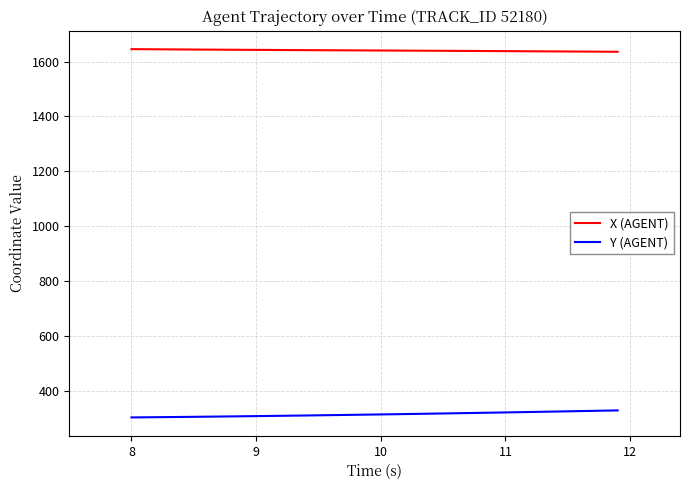

What is the difference between the second highest and second lowest values in the X (AGENT) series?

9.0